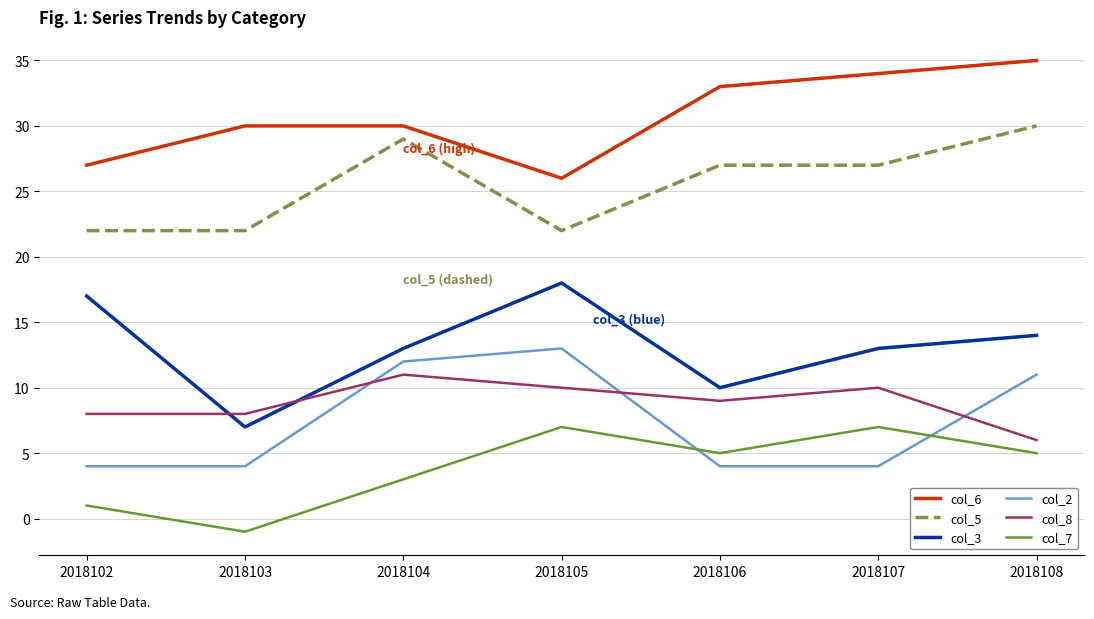

Which series has the largest range (max minus min)?

col_3